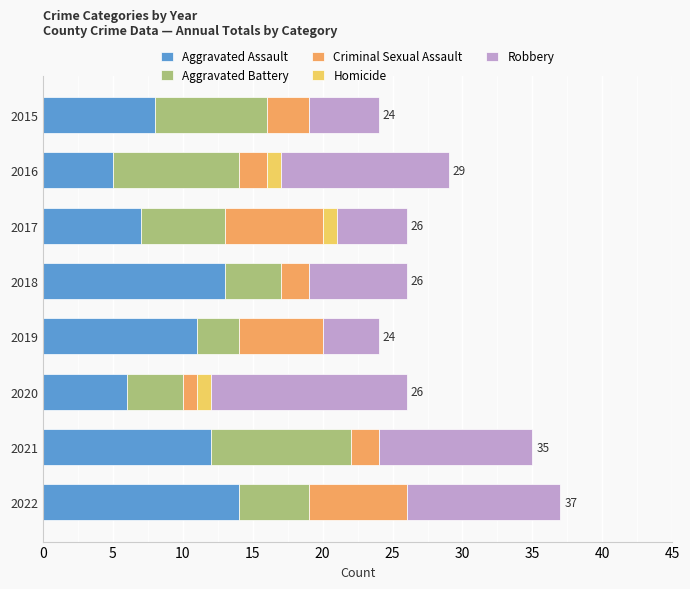

Which category has the highest value in the Aggravated Assault series?

2022